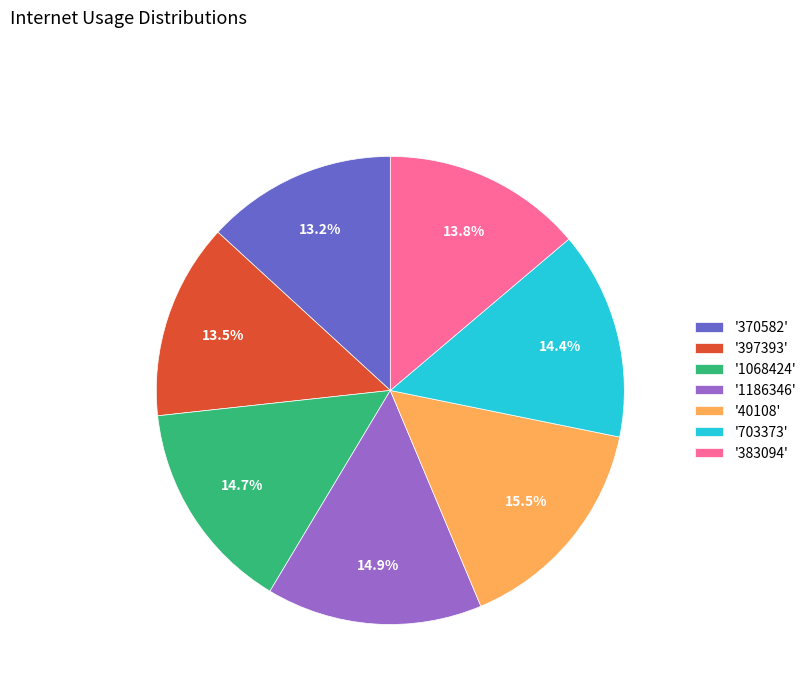

Count the number of slices in the pie.

7